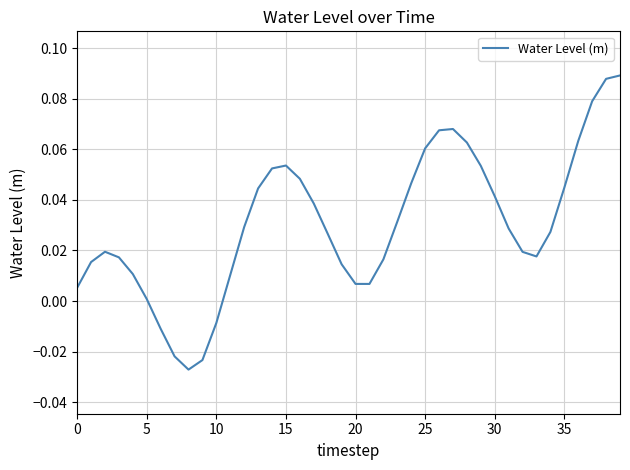

The chart shows a value of 0.1 at 35. True or false?

False